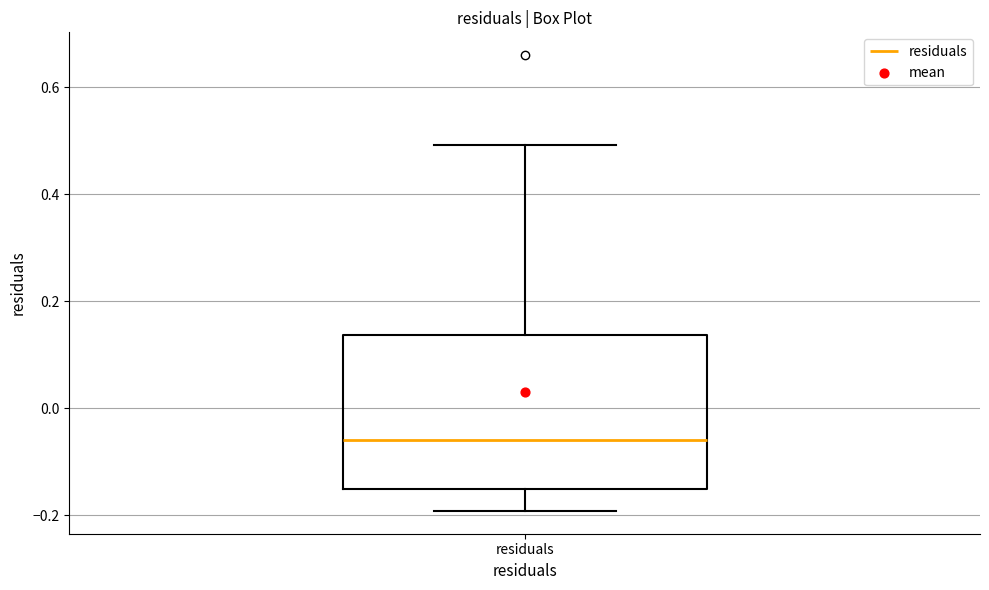

Transcribe this box plot: give where the median line is, the range the box spans, and where the two whiskers end, as read against the y-axis. The values are not printed on the chart, so give them approximately, as read against the axis.

median -0.06, box -0.16 to 0.14, whiskers -0.20 to 0.50